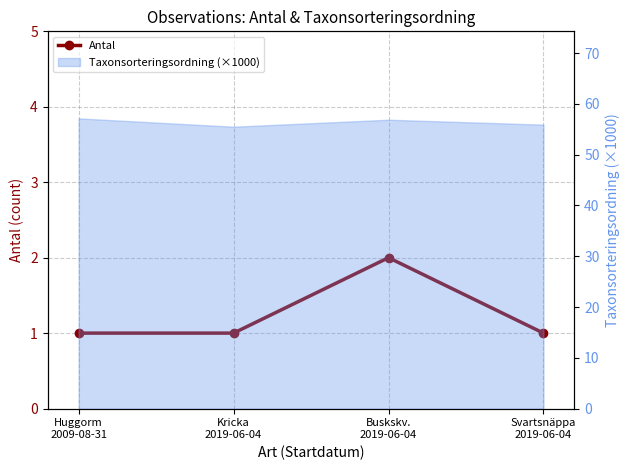

Rank the categories by value from highest to lowest.

Buskskv.
2019-06-04, Huggorm
2009-08-31, Kricka
2019-06-04, Svartsnäppa
2019-06-04